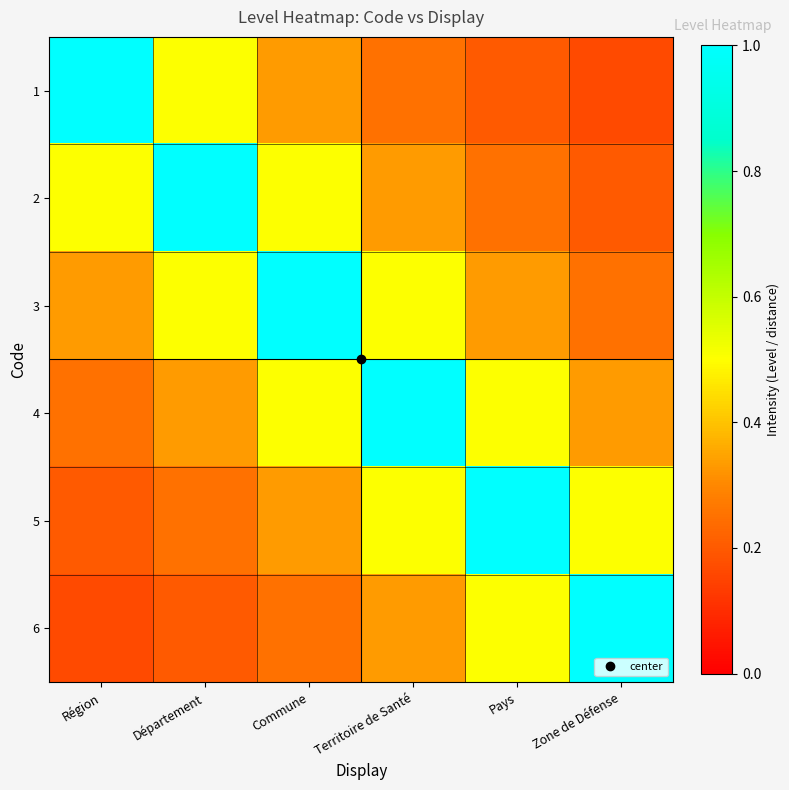

What is the difference between the highest and lowest values at Commune?

0.8